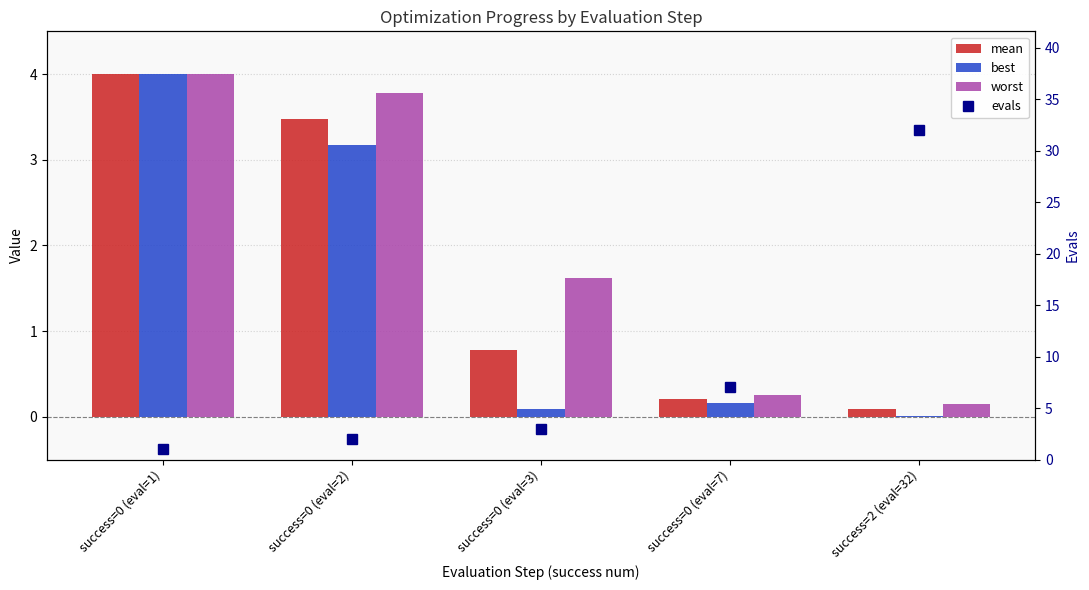

Which label corresponds to the smallest value in the chart?

success=2 (eval=32)